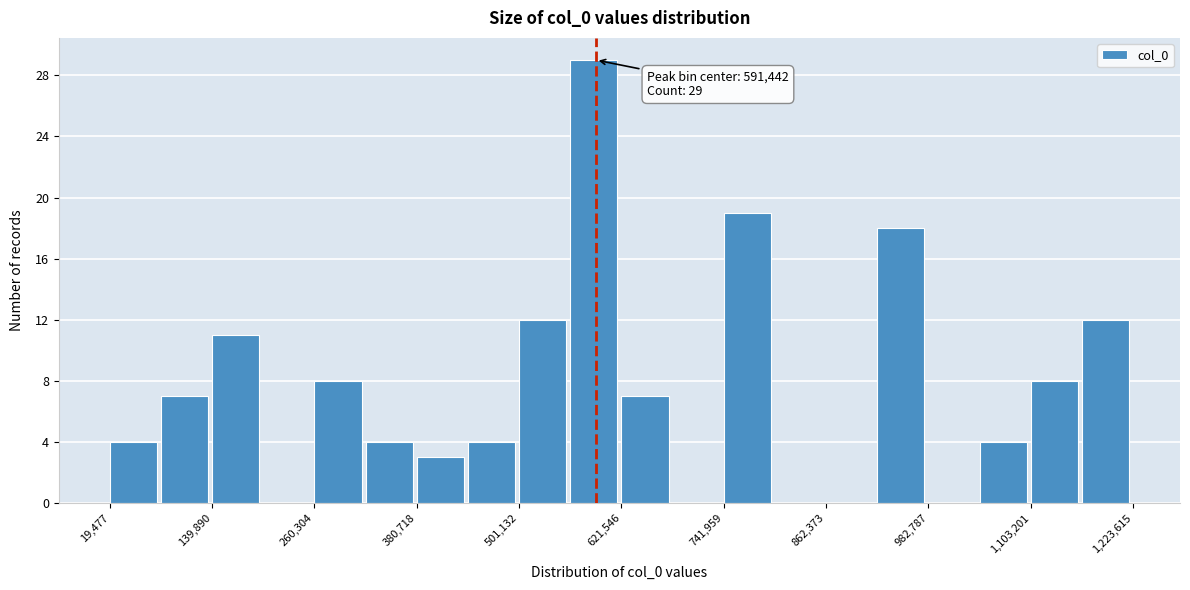

Read against the x-axis, roughly where is the centre of the tallest bar?

580000